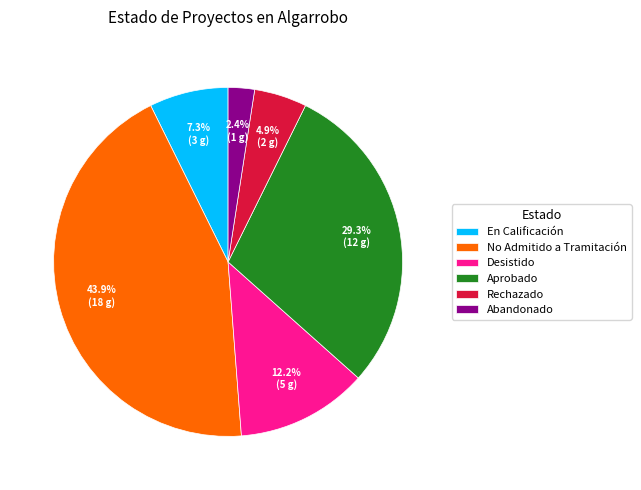

Which slice is the largest?

No Admitido a Tramitación